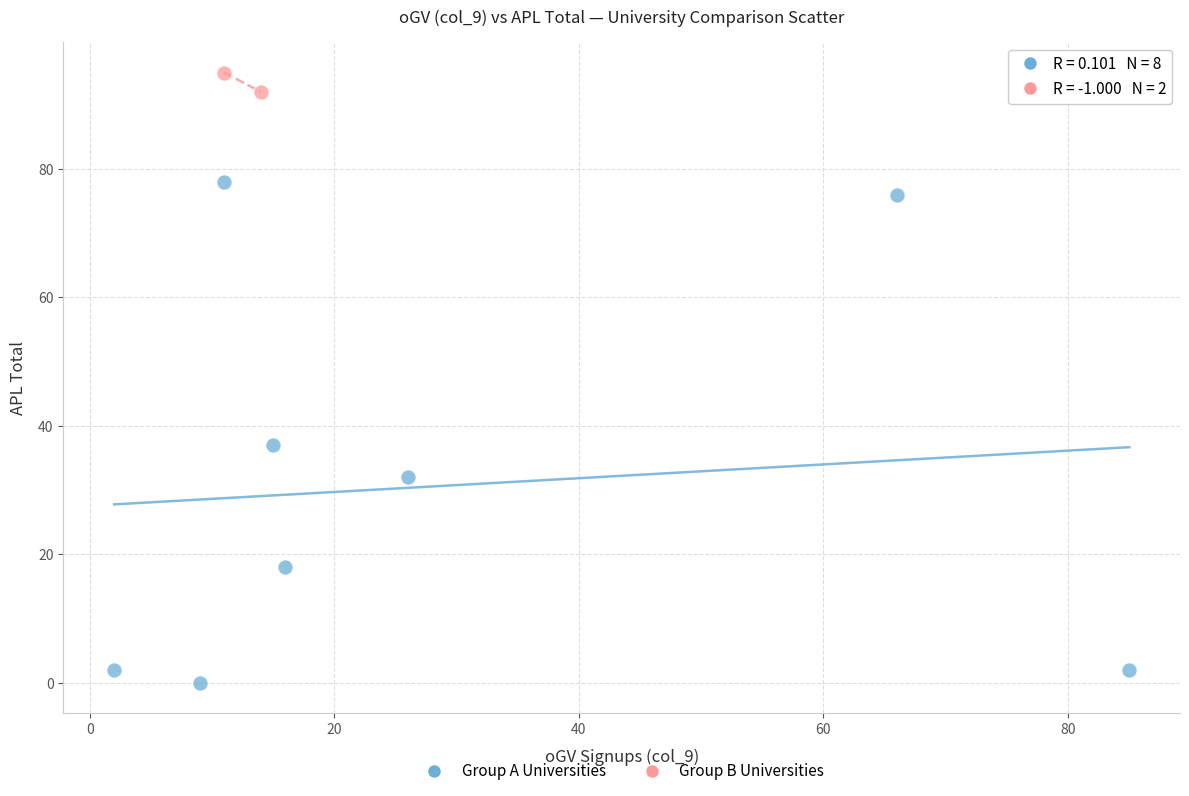

Which series reaches the minimum Y coordinate?

Group A Universities